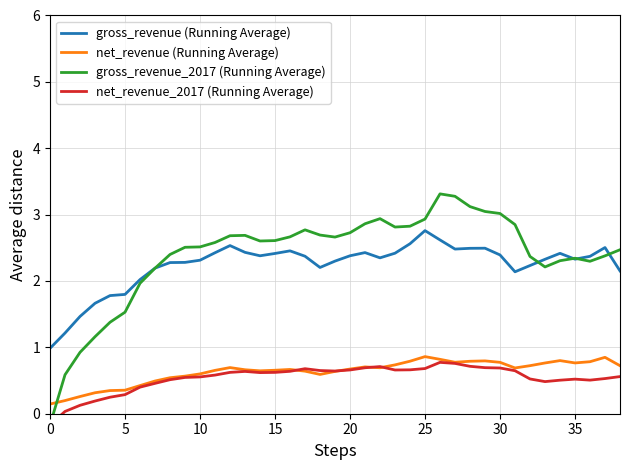

True or false: net_revenue_2017 (Running Average) has more than 2 interior local peaks.

True